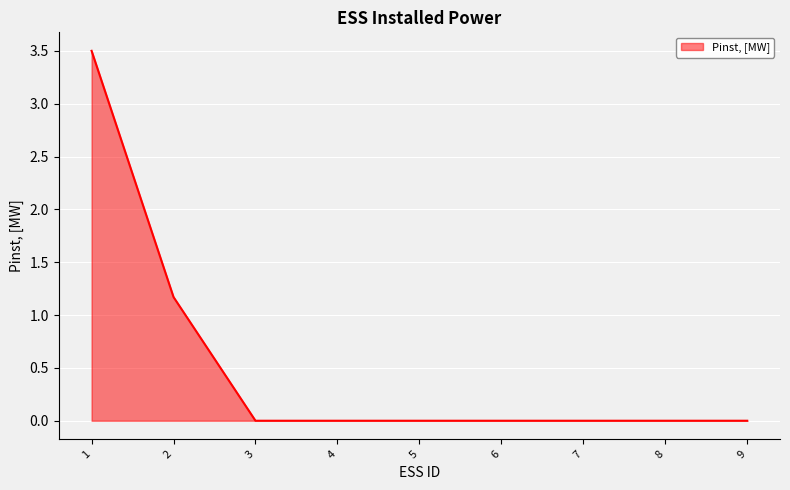

Count the number of data series in this chart.

1